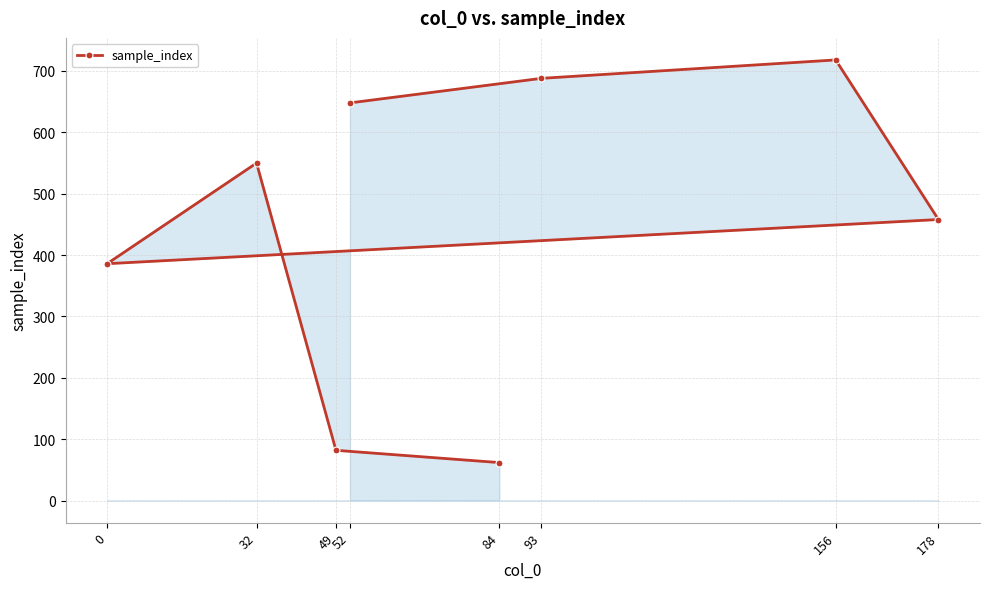

The value at 49 is 34. True or false?

False